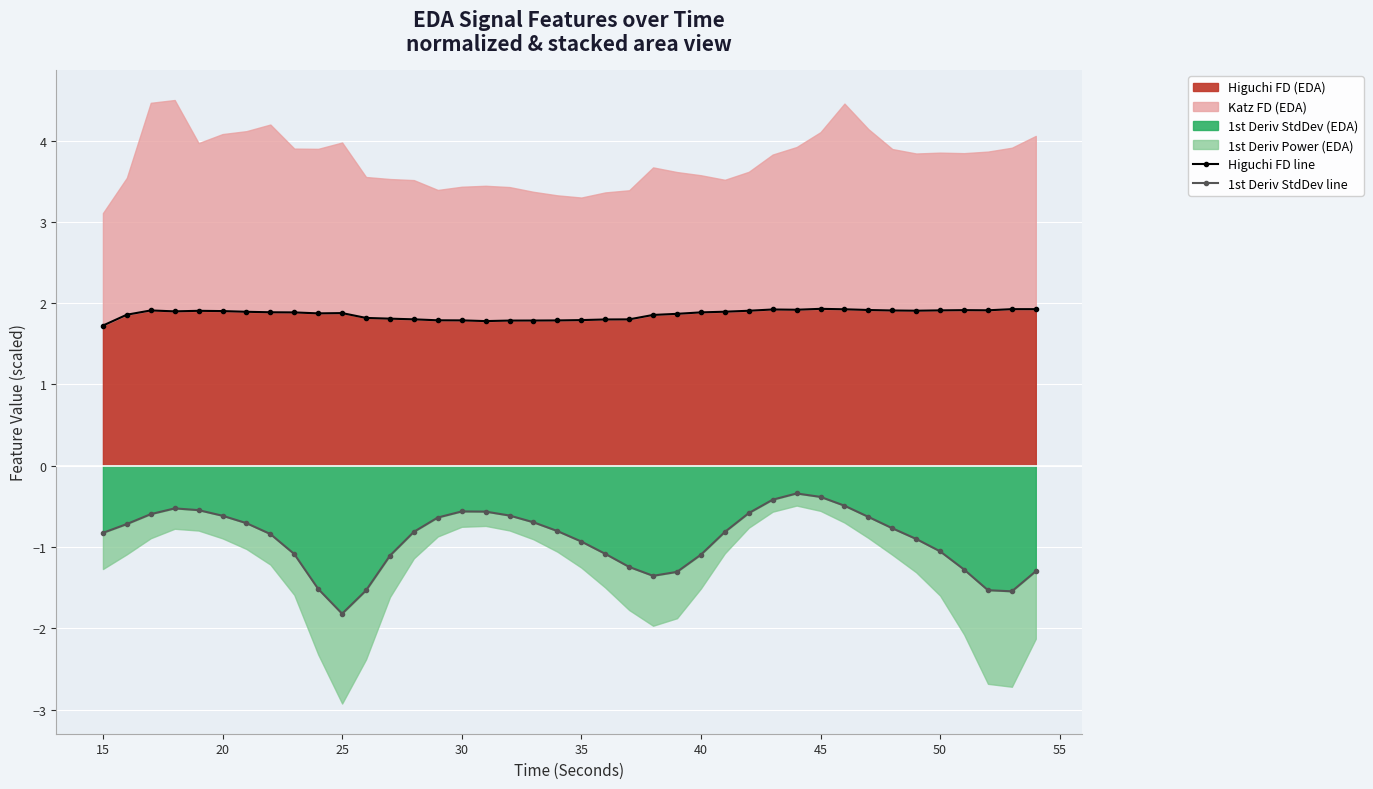

True or false: 1st Deriv StdDev line and Higuchi FD line cross at least once.

False